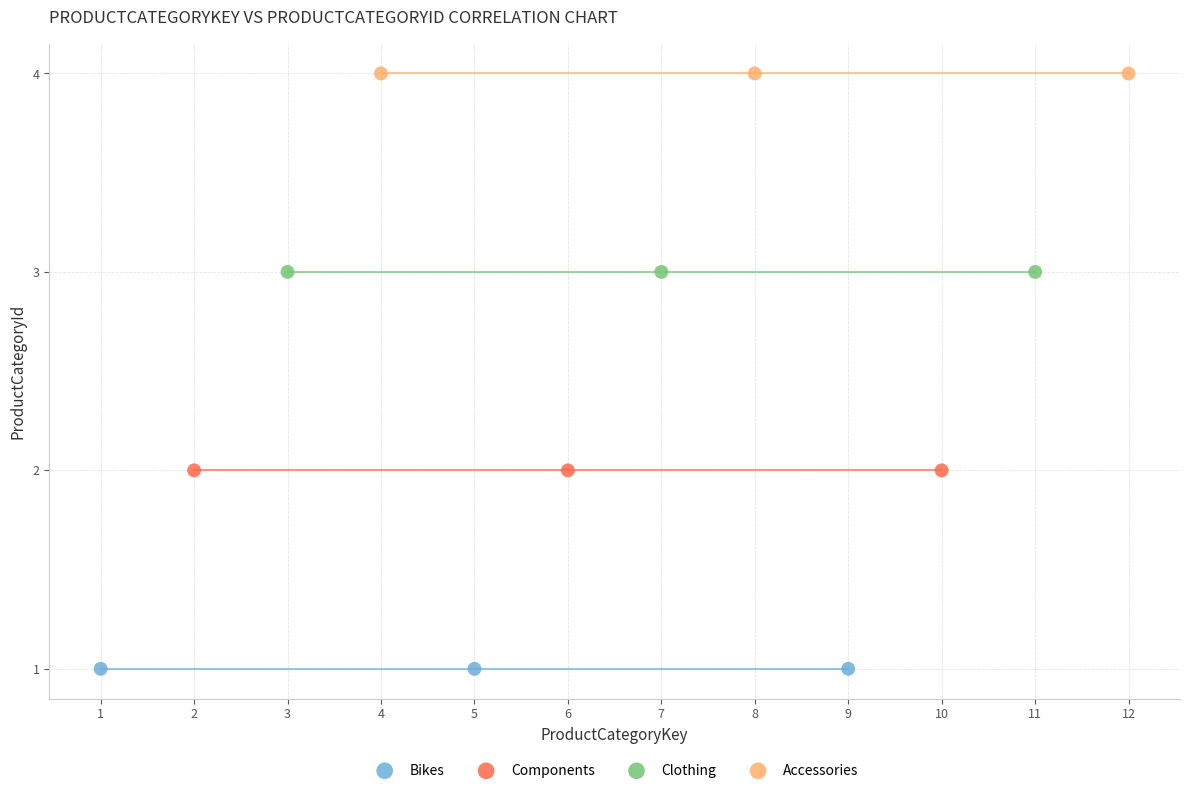

Which series contains the highest Y value?

Accessories